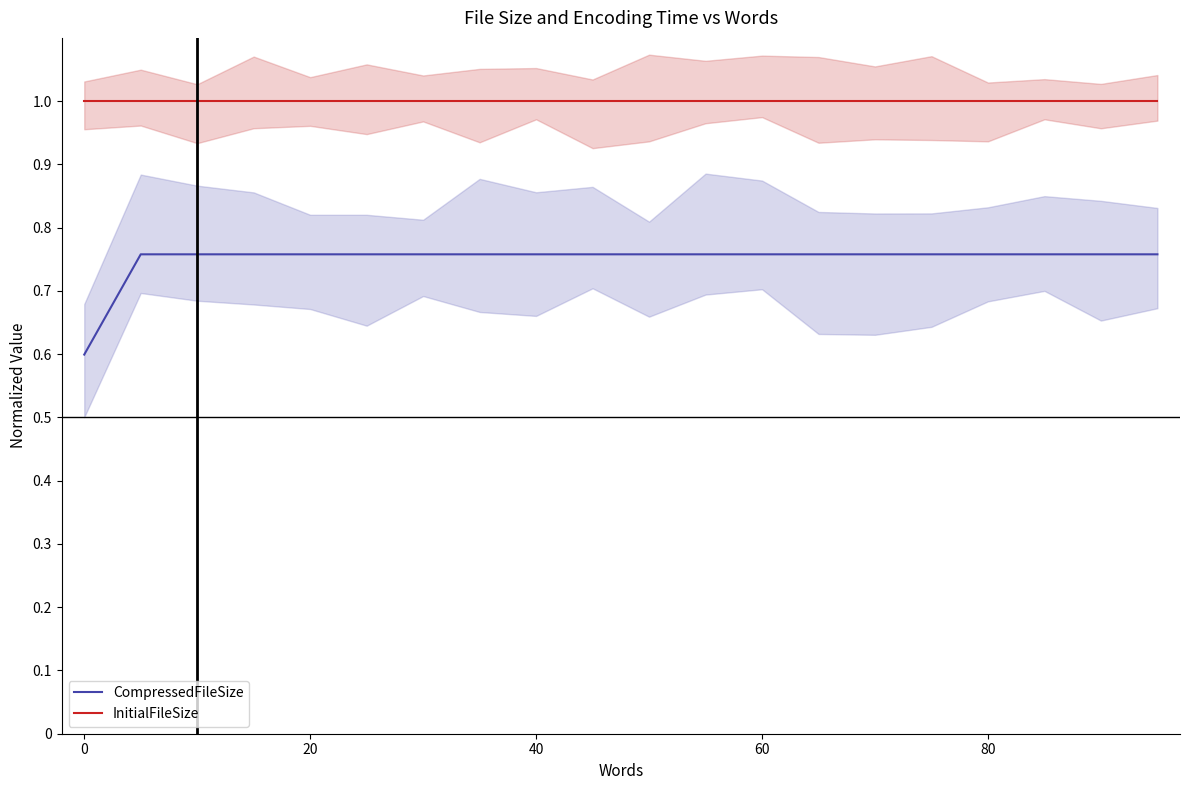

How many lines are shown in the chart?

2